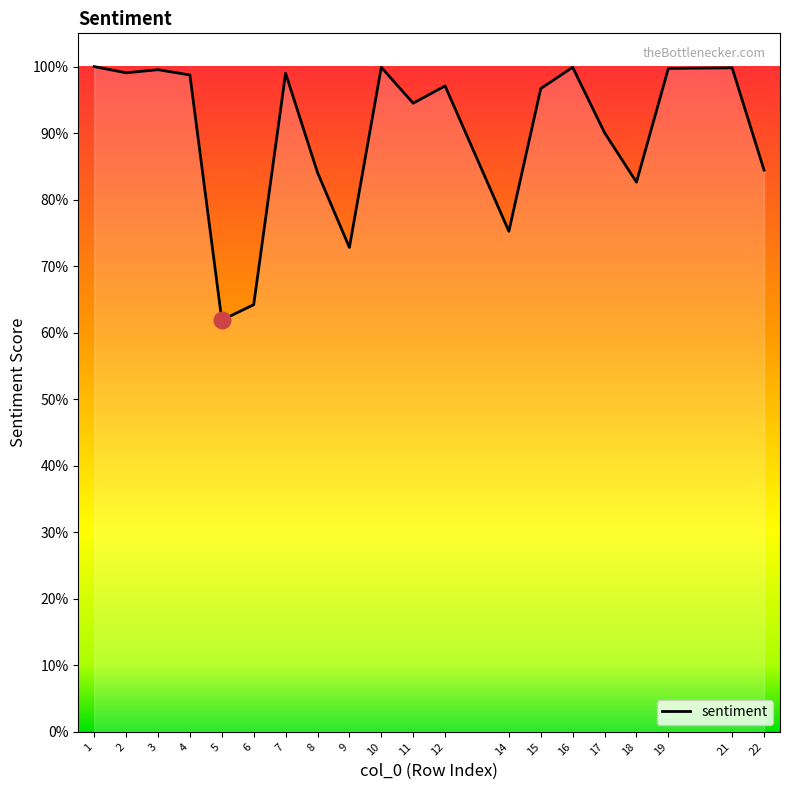

Reading left to right, extract all data points from this chart.

1.0	1.0	1.0	1.0	0.6	0.6	1.0	0.8	0.7	1.0	0.9	1.0	0.8	1.0	1.0	0.9	0.8	1.0	1.0	0.8